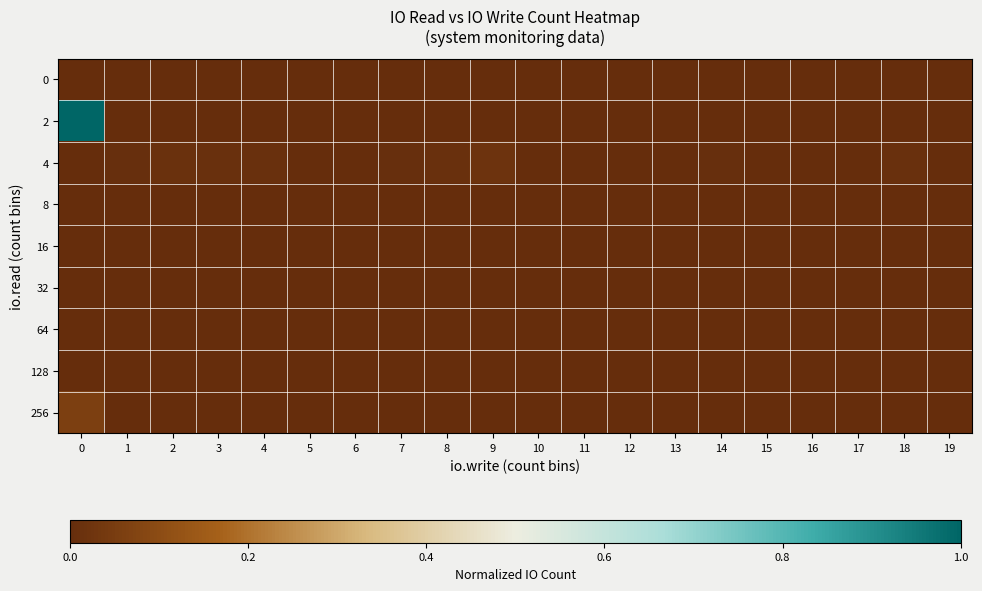

Between 10 and 13, which is larger?

10